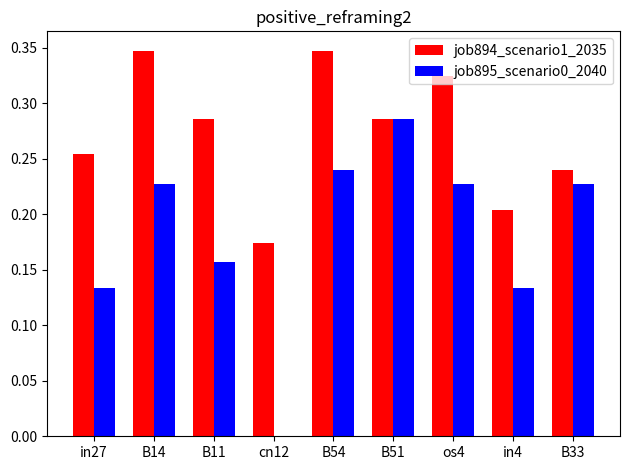

Is the value of job895_scenario0_2040 at in27 greater than the value of job894_scenario1_2035 at B54?

No